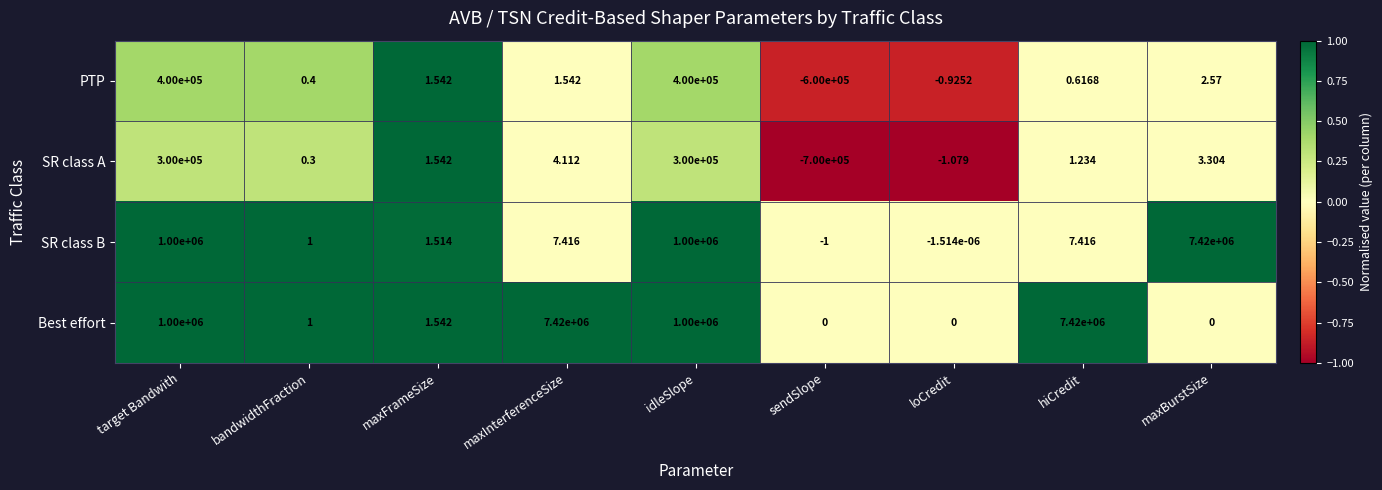

Which series has the largest total across all categories?

Best effort